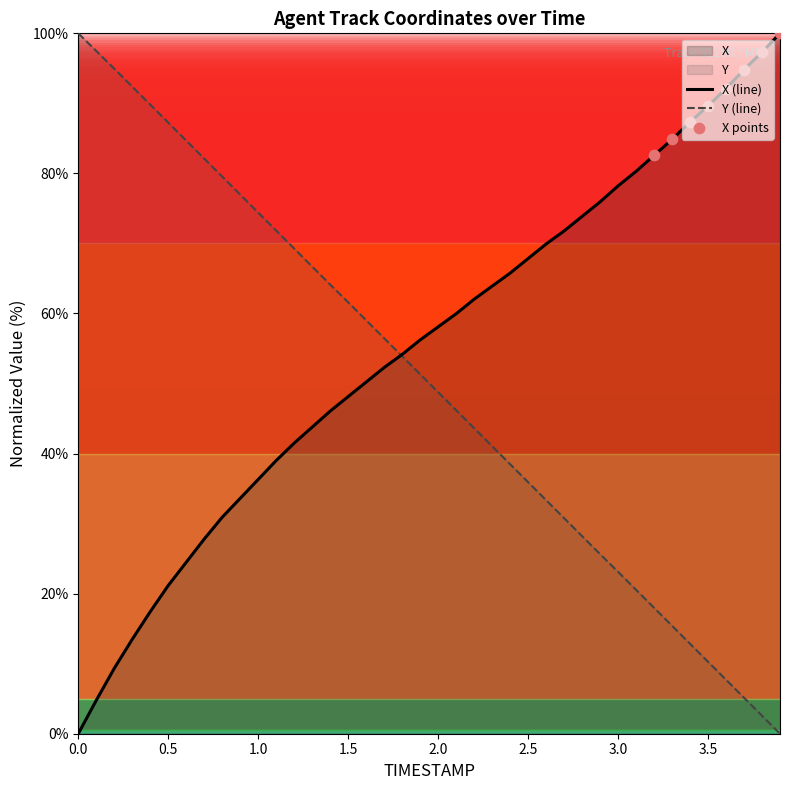

Which series has the largest Y range (max minus min)?

X